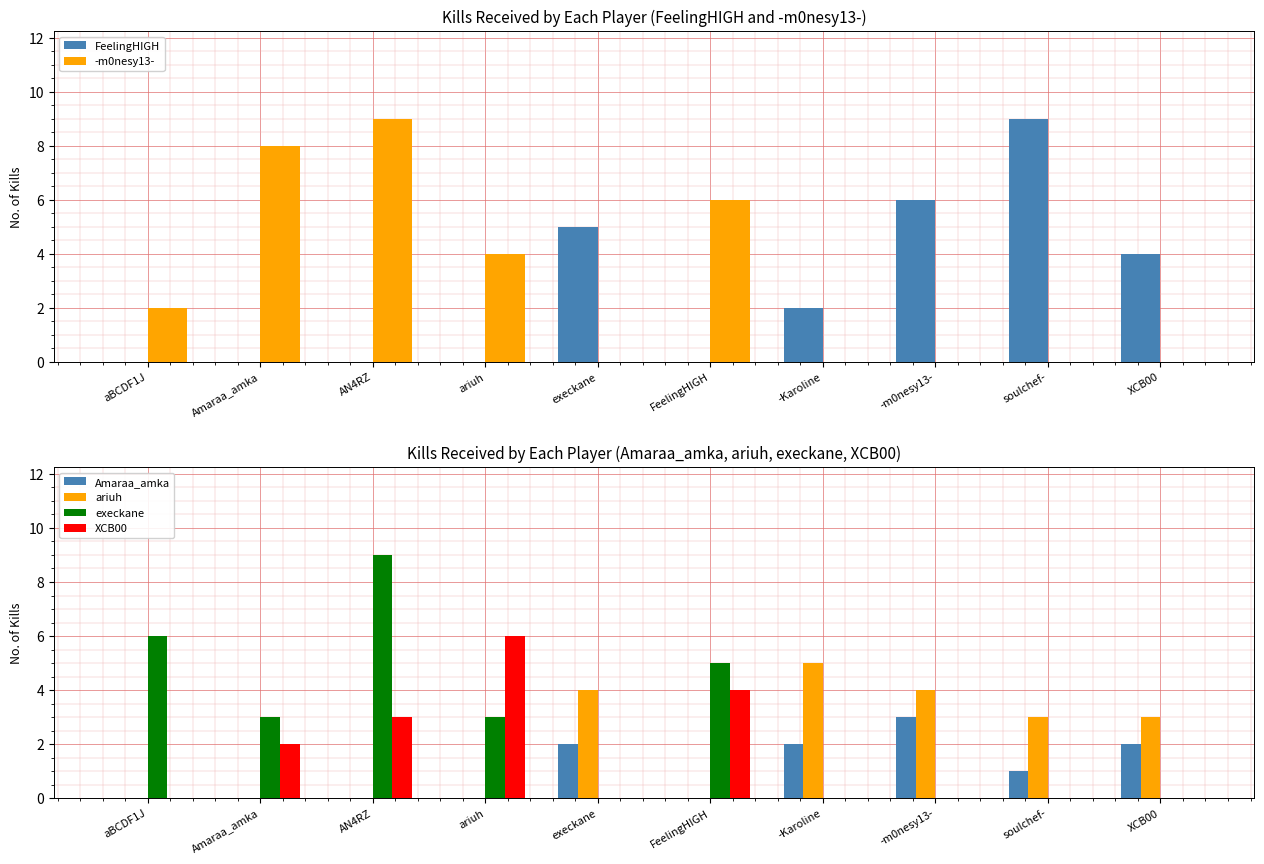

The value of Amaraa_amka at execkane is 1. True or false?

False